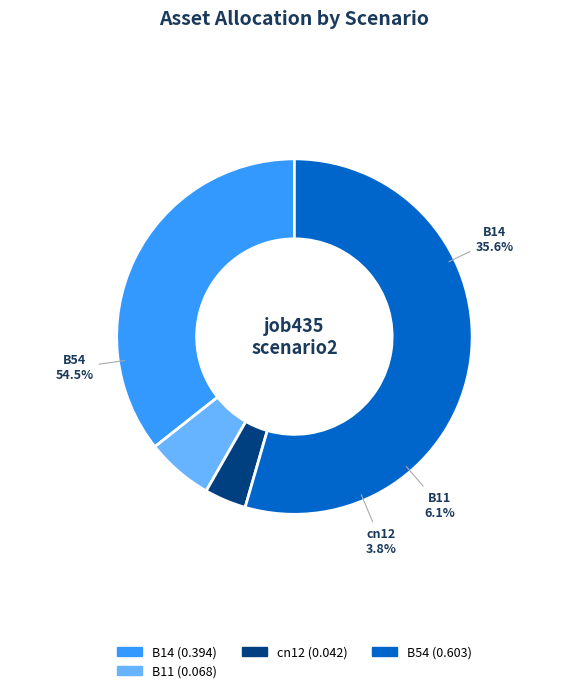

Which category has the biggest portion of the pie?

B54